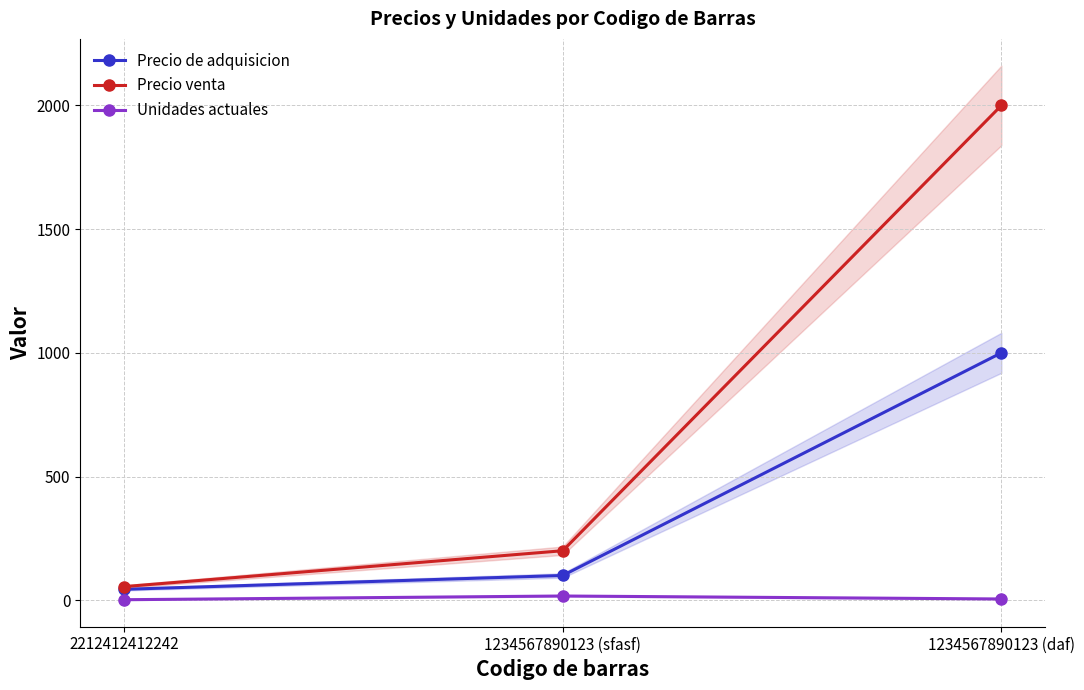

Count the number of categories in the chart.

3